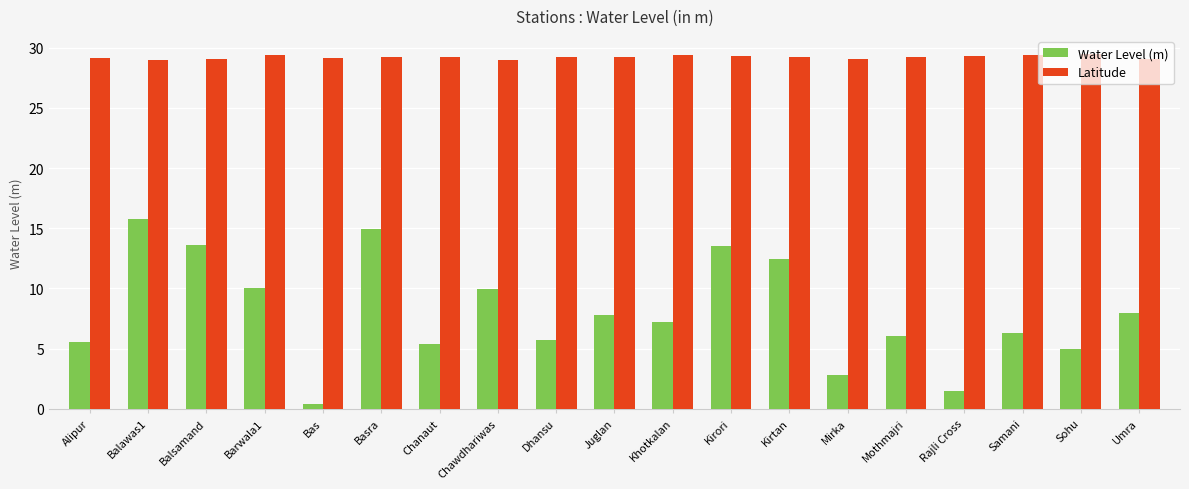

At Barwala1, list the series in order from smallest to largest.

Water Level (m), Latitude